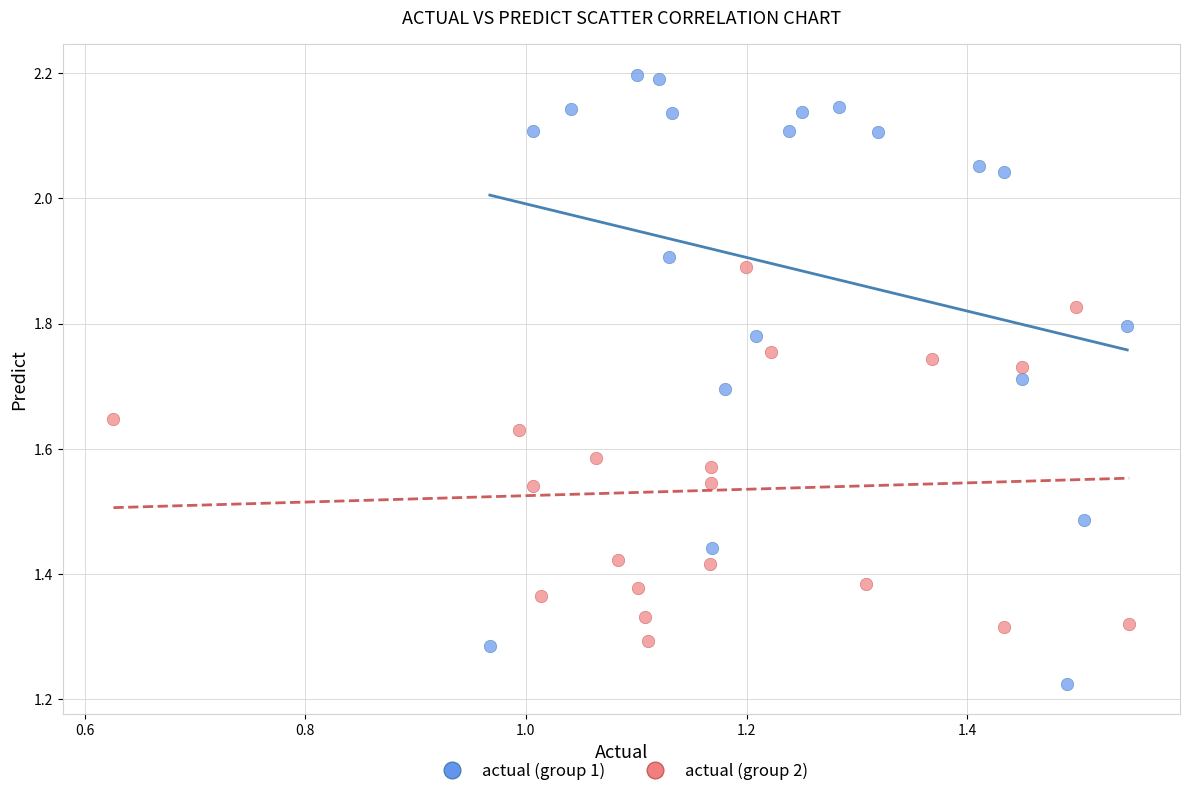

Which series has the largest Y range (max minus min)?

actual (group 1)